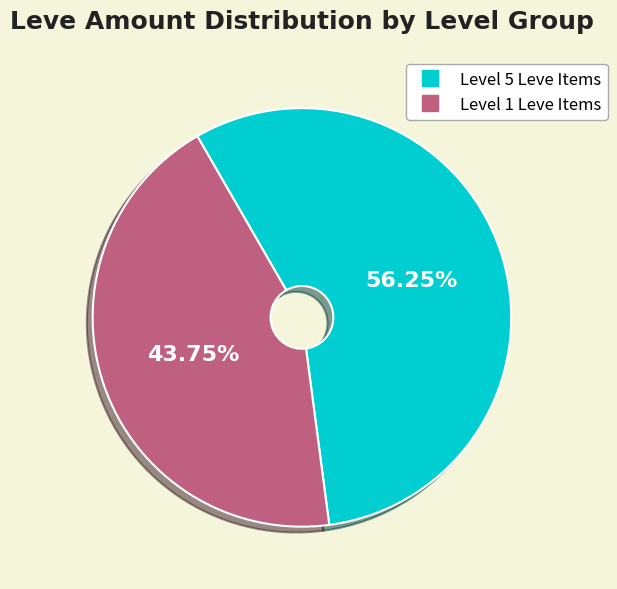

Is there a majority slice in this chart?

Yes